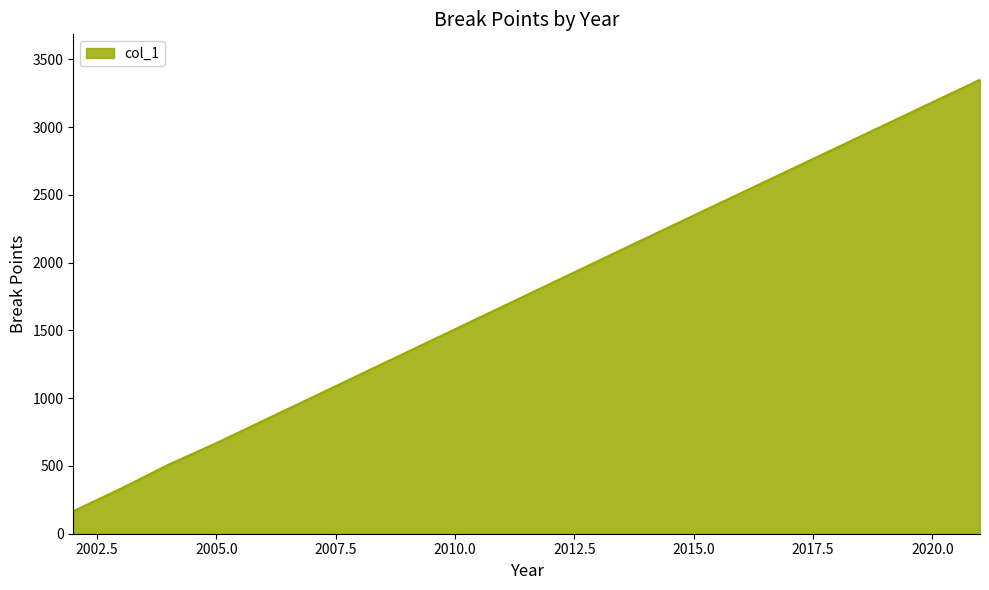

Reading left to right, transcribe all the data shown in this chart.

166	333	510	669	837	1005	1173	1341	1509	1677	1845	2013	2181	2348	2515	2682	2849	3016	3183	3350